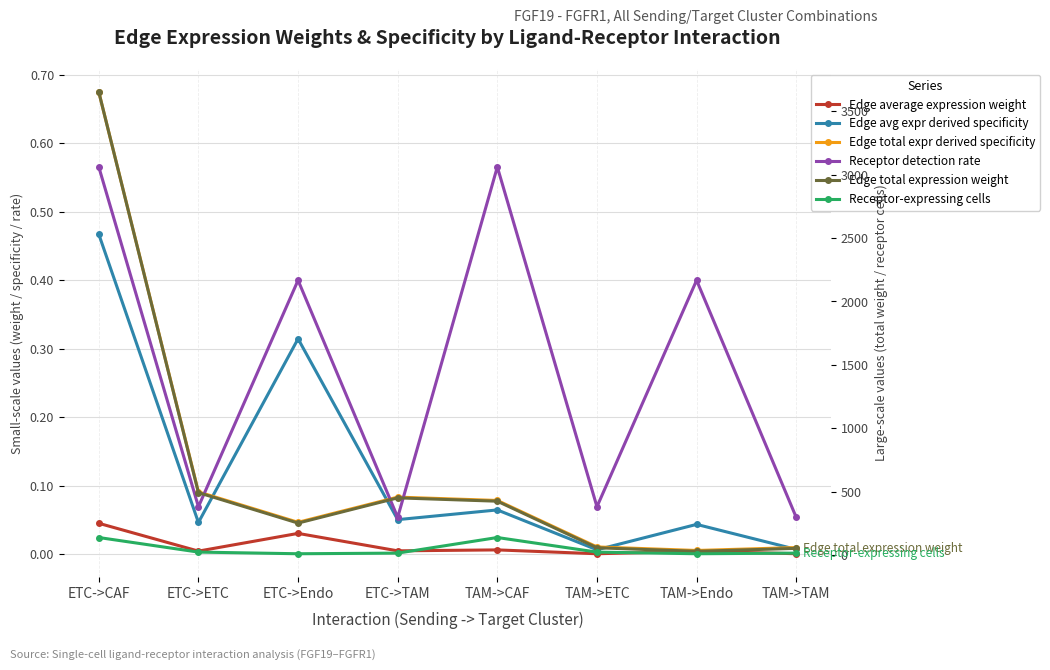

Reading left to right, list all the values displayed in this chart.

Edge average expression weight: ETC->CAF=0.0	ETC->ETC=0.0	ETC->Endo=0.0	ETC->TAM=0.0	TAM->CAF=0.0	TAM->ETC=0.0	TAM->Endo=0.0	TAM->TAM=0.0
Edge avg expr derived specificity: ETC->CAF=0.5	ETC->ETC=0.0	ETC->Endo=0.3	ETC->TAM=0.1	TAM->CAF=0.1	TAM->ETC=0.0	TAM->Endo=0.0	TAM->TAM=0.0
Edge total expr derived specificity: ETC->CAF=0.7	ETC->ETC=0.1	ETC->Endo=0.0	ETC->TAM=0.1	TAM->CAF=0.1	TAM->ETC=0.0	TAM->Endo=0.0	TAM->TAM=0.0
Receptor detection rate: ETC->CAF=0.6	ETC->ETC=0.1	ETC->Endo=0.4	ETC->TAM=0.1	TAM->CAF=0.6	TAM->ETC=0.1	TAM->Endo=0.4	TAM->TAM=0.1
Edge total expression weight: ETC->CAF=3652.0	ETC->ETC=492.0	ETC->Endo=251.9	ETC->TAM=450.8	TAM->CAF=424.4	TAM->ETC=57.2	TAM->Endo=29.3	TAM->TAM=52.4
Receptor-expressing cells: ETC->CAF=138.0	ETC->ETC=23.0	ETC->Endo=10.0	ETC->TAM=15.0	TAM->CAF=138.0	TAM->ETC=23.0	TAM->Endo=10.0	TAM->TAM=15.0